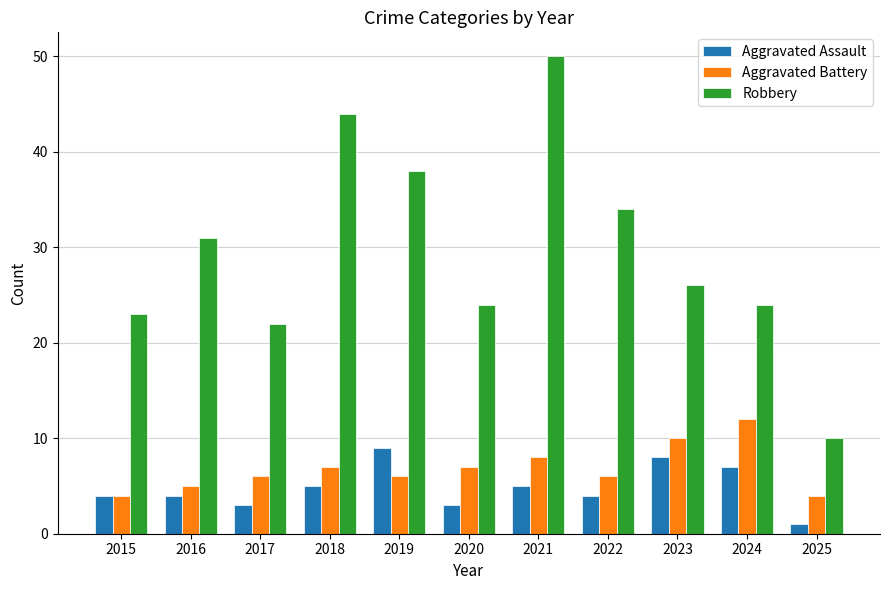

At which label does Robbery first exceed 26?

2016